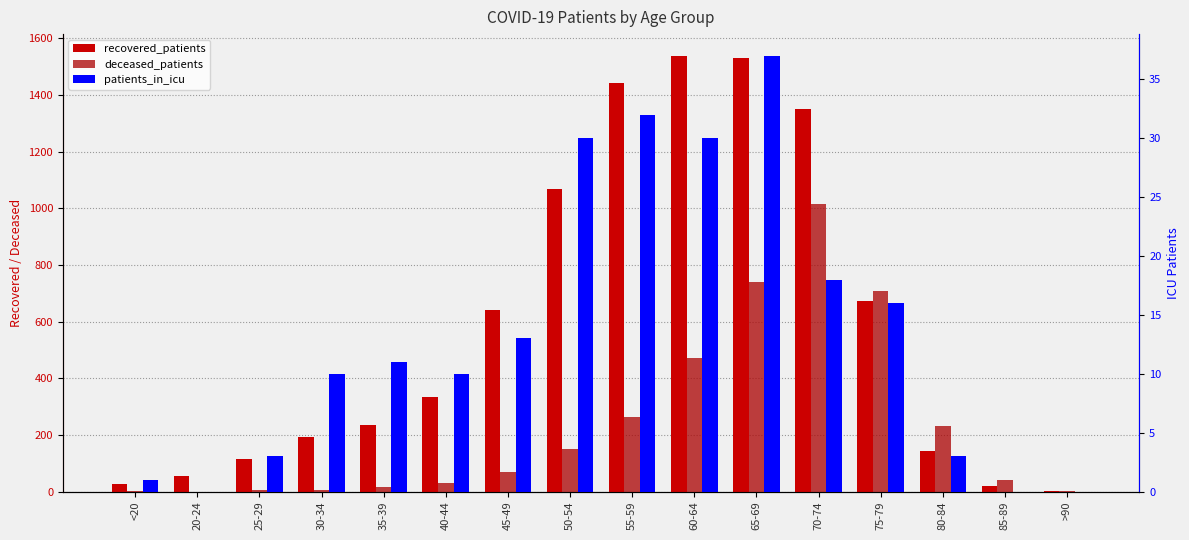

At how many categories does at least one series exceed 425?

7